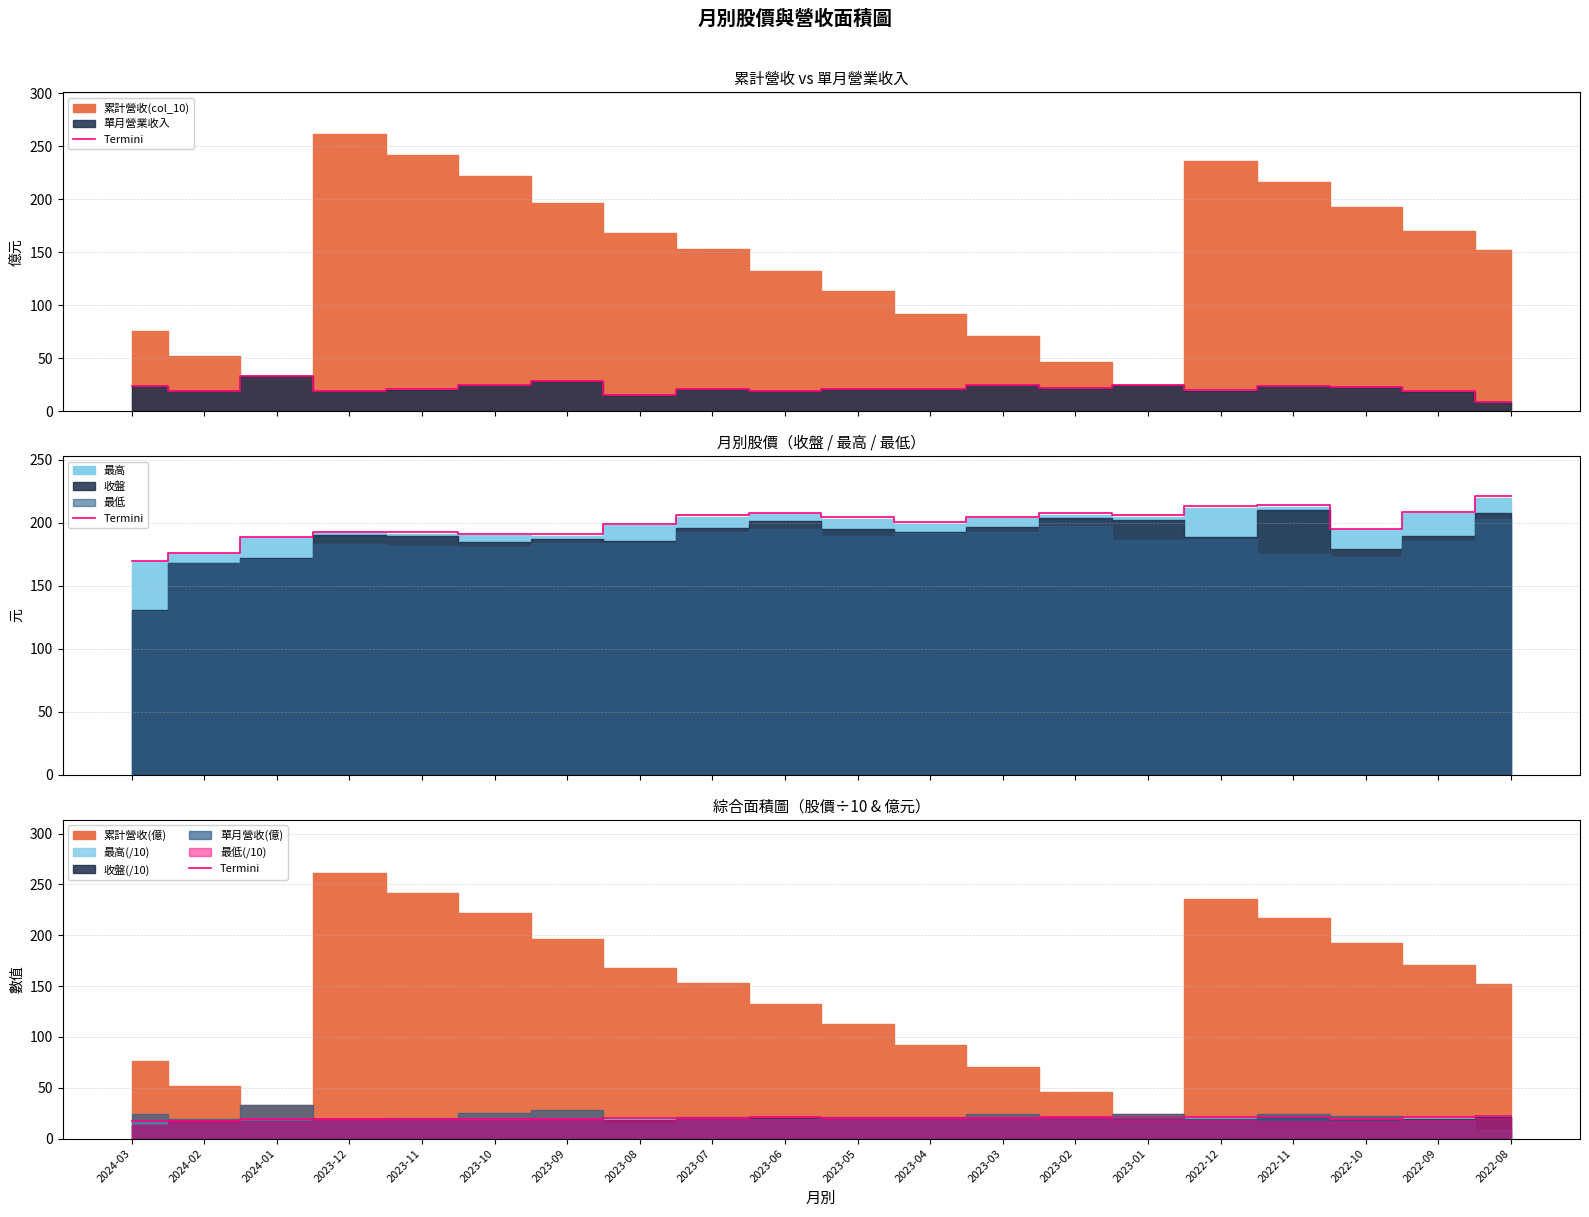

Rank the categories by value from highest to lowest.

2022-08, 2022-11, 2022-12, 2022-09, 2023-06, 2023-02, 2023-07, 2023-01, 2023-03, 2023-05, 2023-04, 2023-08, 2022-10, 2023-12, 2023-11, 2023-10, 2023-09, 2024-01, 2024-02, 2024-03